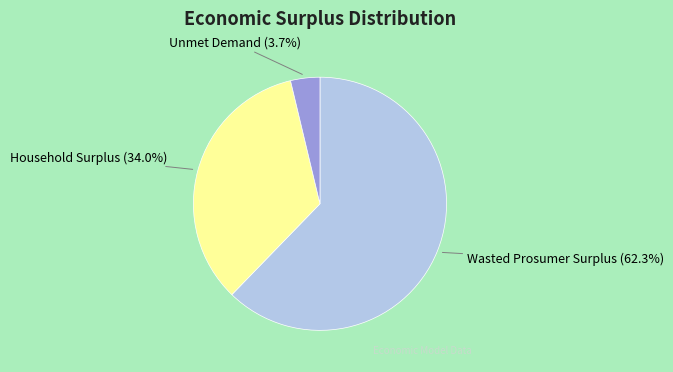

To the nearest percent, what percentage of the pie is Unmet Demand?

4%